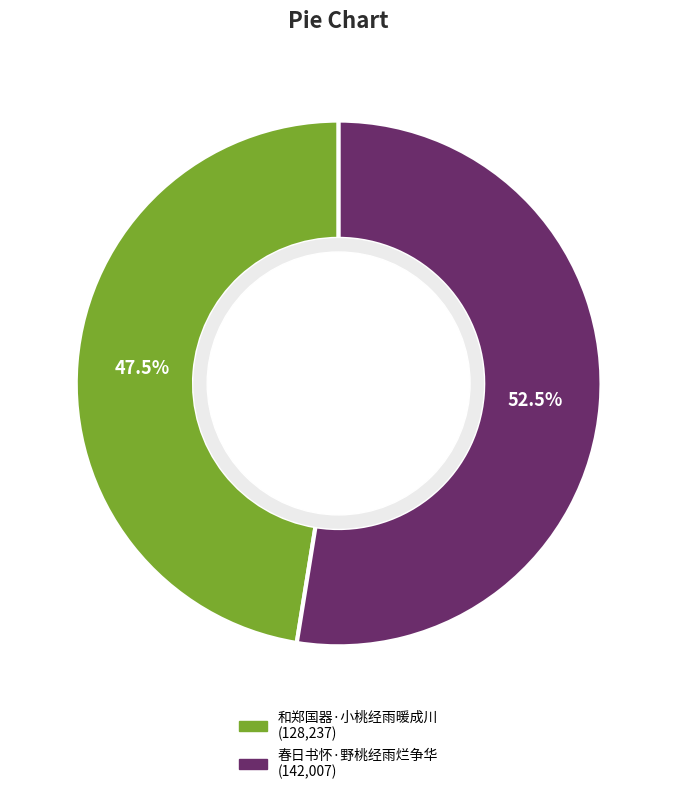

Does 和郑国器·小桃经雨暖成川 represent more than half of the total?

No